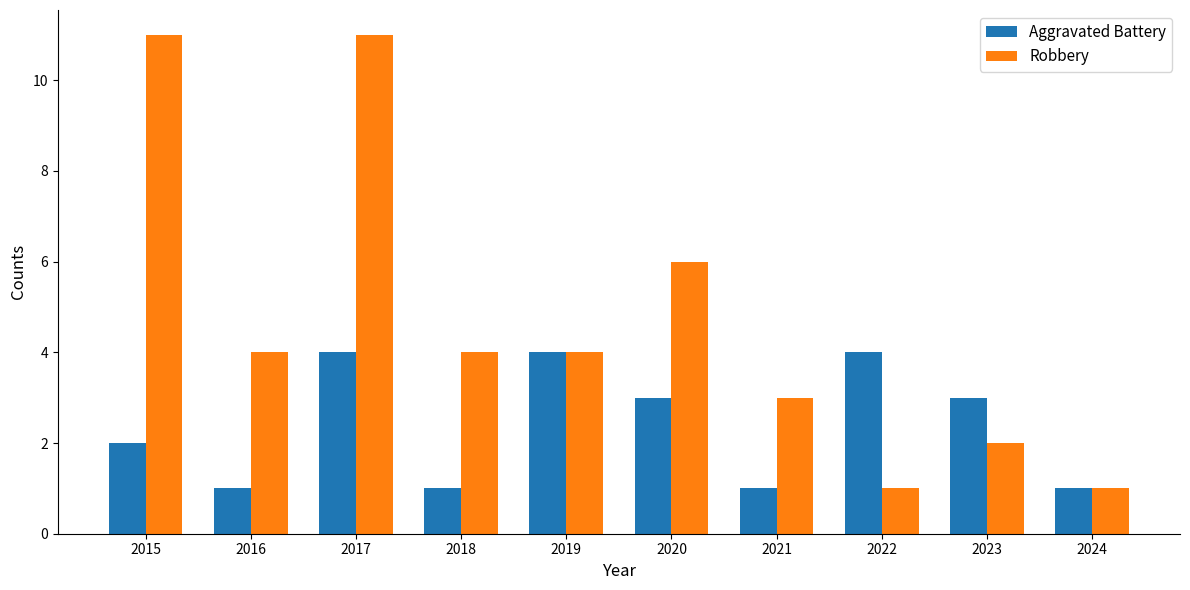

Which series changed the most between 2022 and 2024?

Aggravated Battery